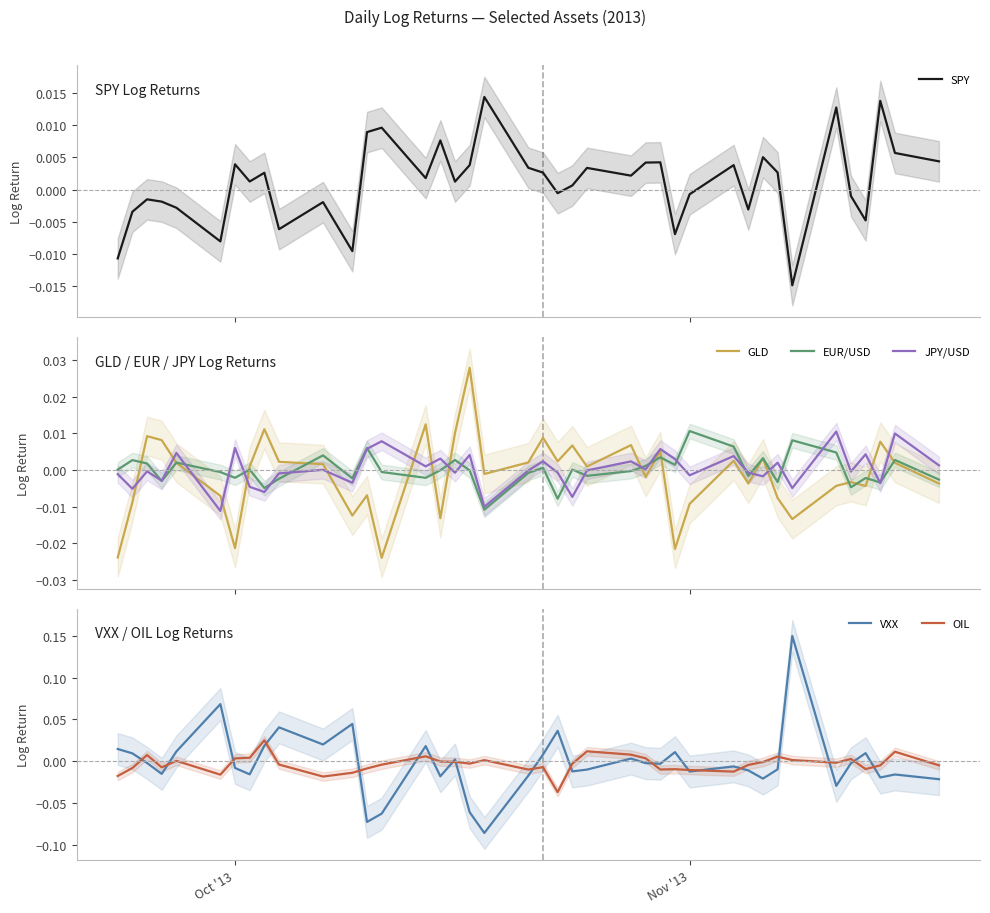

How many positive values does the SPY series have?

24